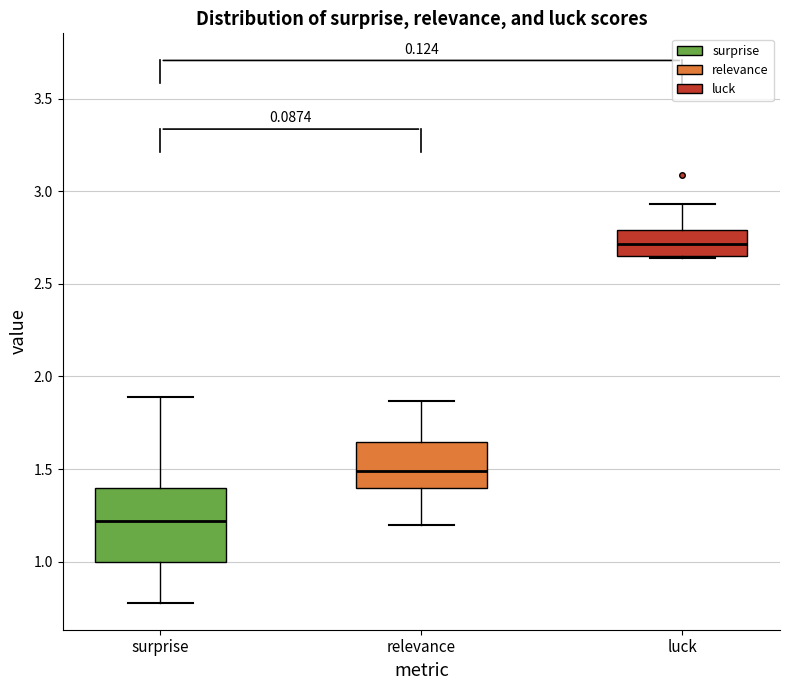

Reading left to right, read every box against the y-axis: the position of its median line, the range the box covers, and the ends of its whiskers. The values are not printed on the chart, so give them approximately, as read against the axis.

surprise: median 1.20, box 1.00 to 1.40, whiskers 0.80 to 1.90
relevance: median 1.50, box 1.40 to 1.65, whiskers 1.20 to 1.85
luck: median 2.70, box 2.65 to 2.80, whiskers 2.65 to 2.95